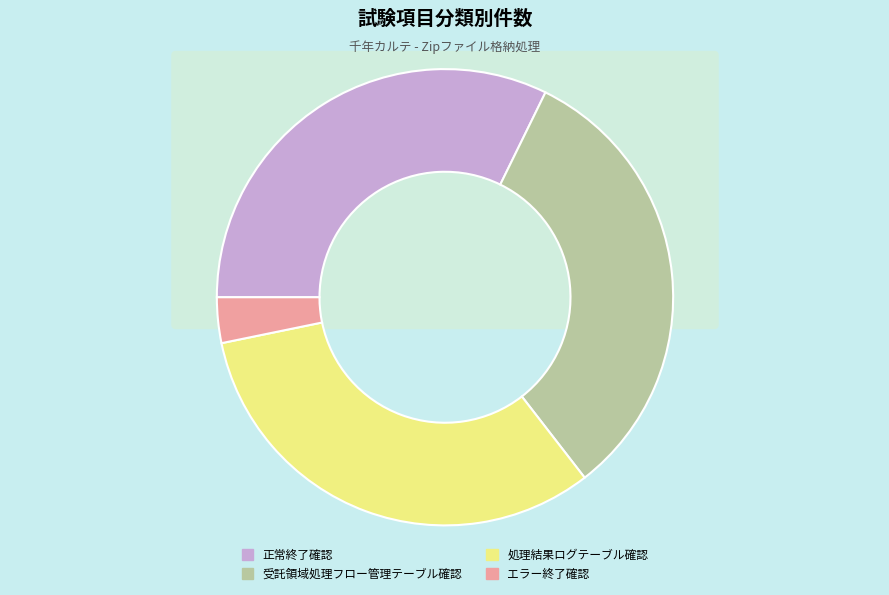

Does エラー終了確認 account for over 50% of the chart?

No